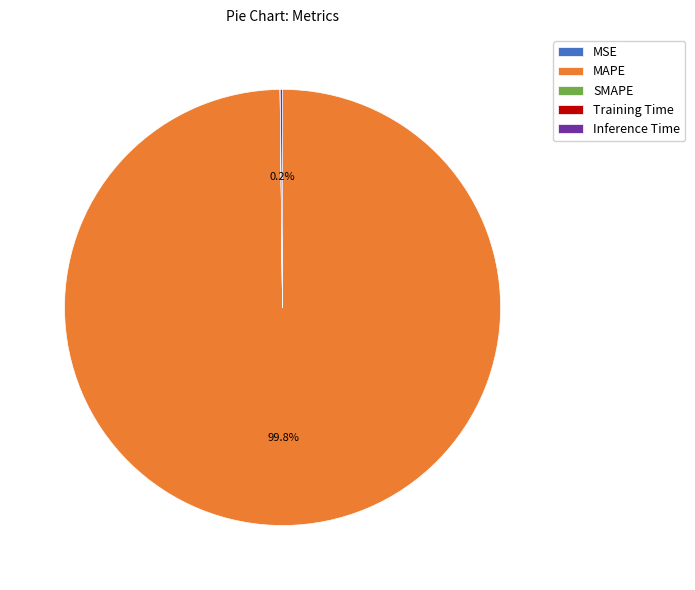

Which category has the biggest portion of the pie?

MAPE